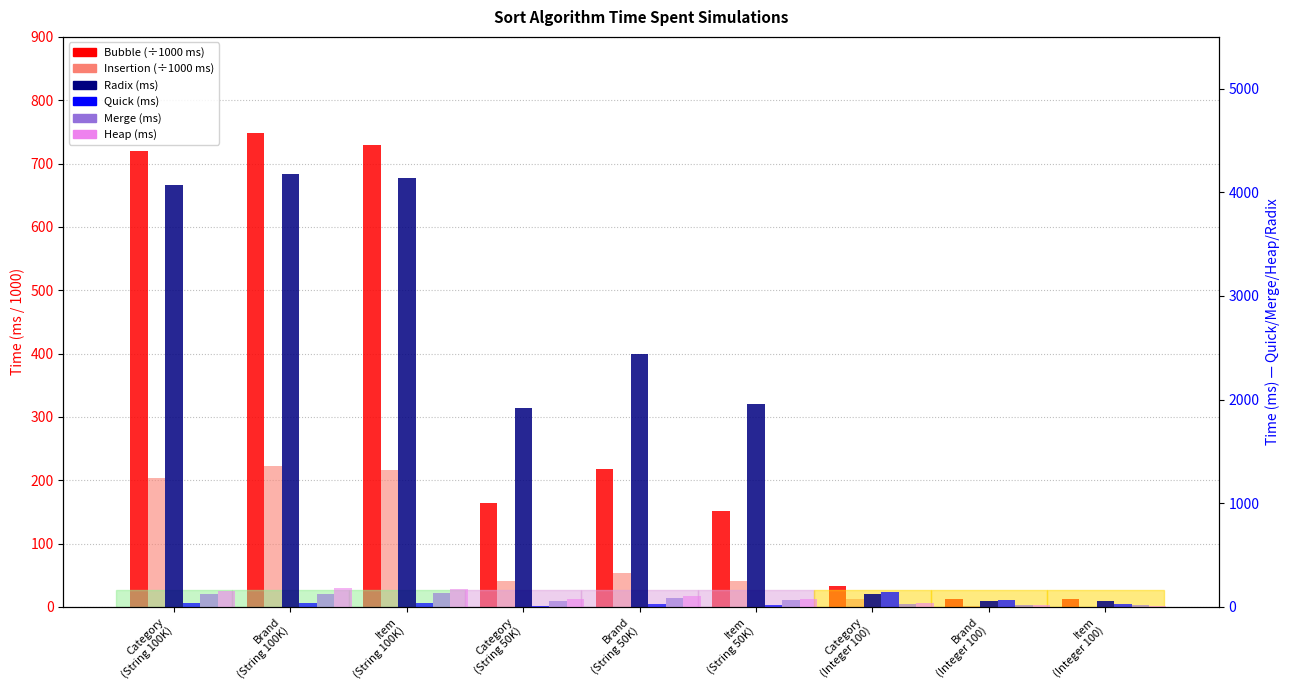

What is the label of the 6th bar from the right?

Category
(String 50K)